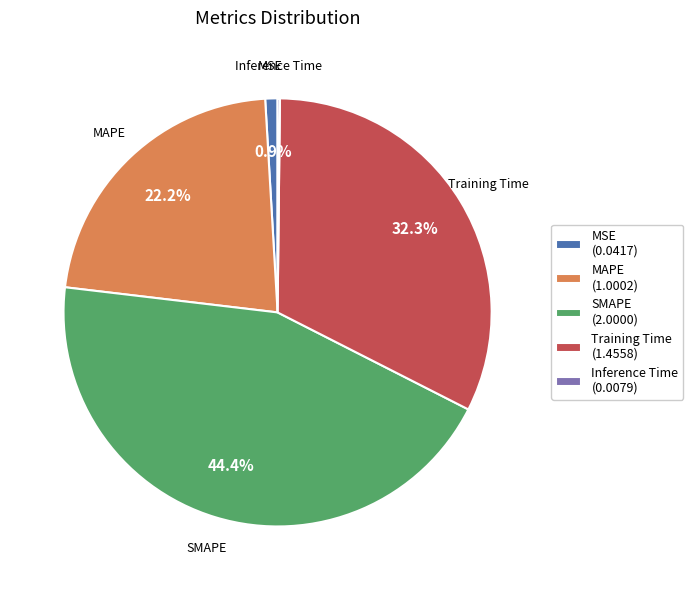

Combined, what portion of the pie is Training Time (1.4558) and MSE (0.0417)?

33.2%